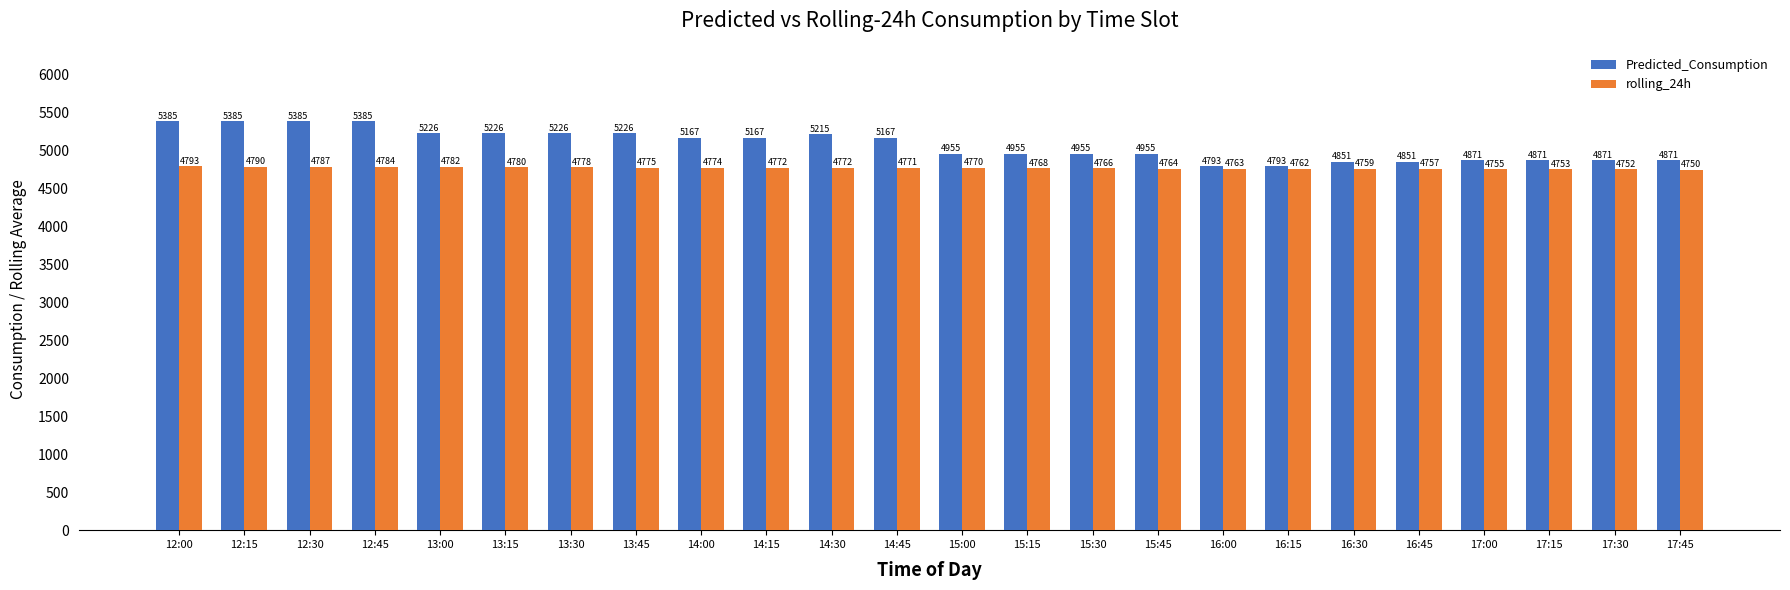

Between 12:45 and 17:00, which series saw the biggest shift?

Predicted_Consumption